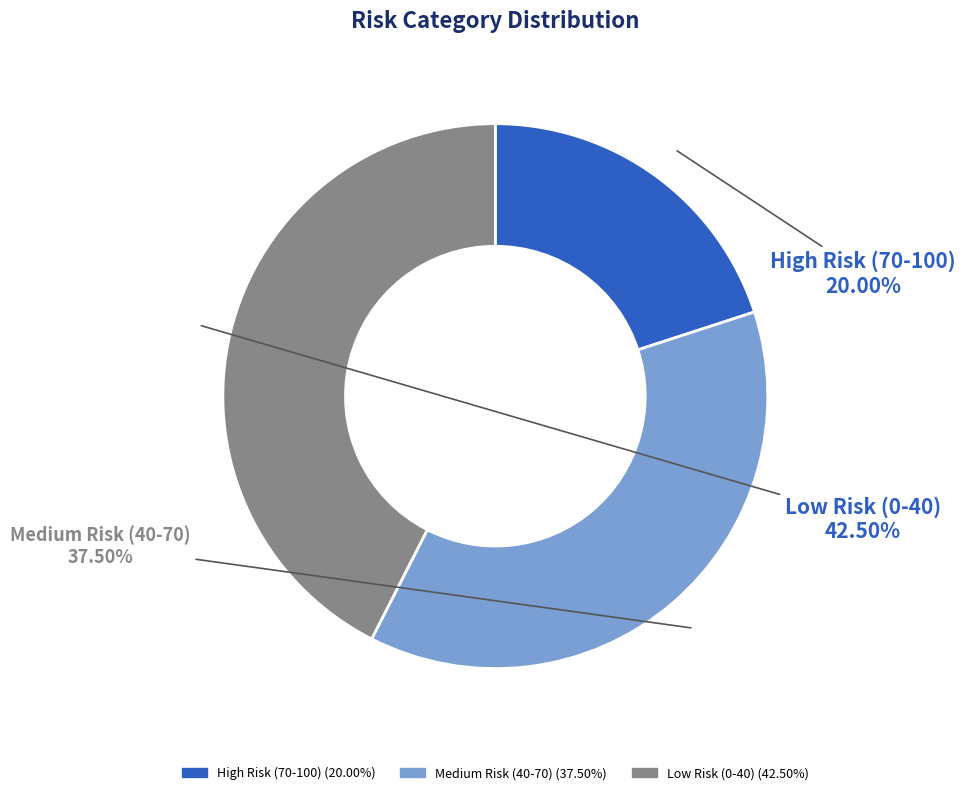

Which slice is the largest?

Low Risk (0-40)